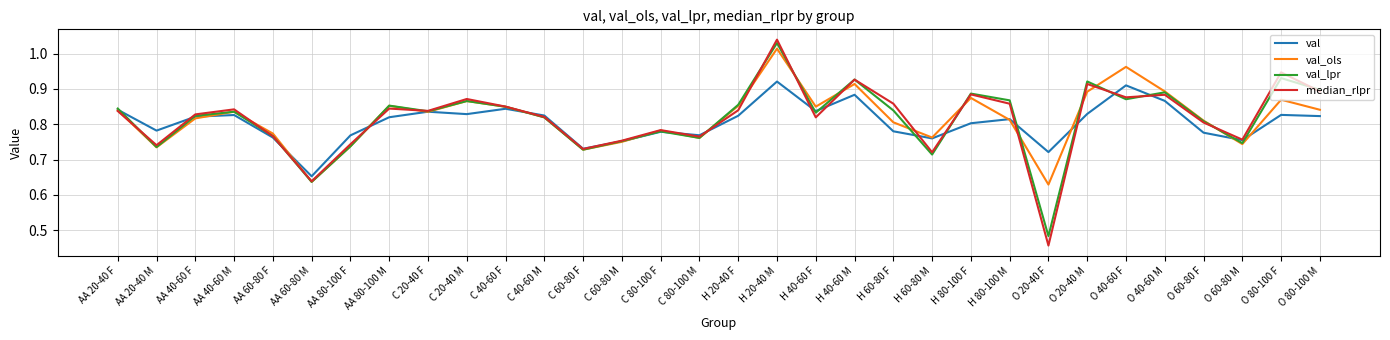

Count the number of categories in the chart.

32